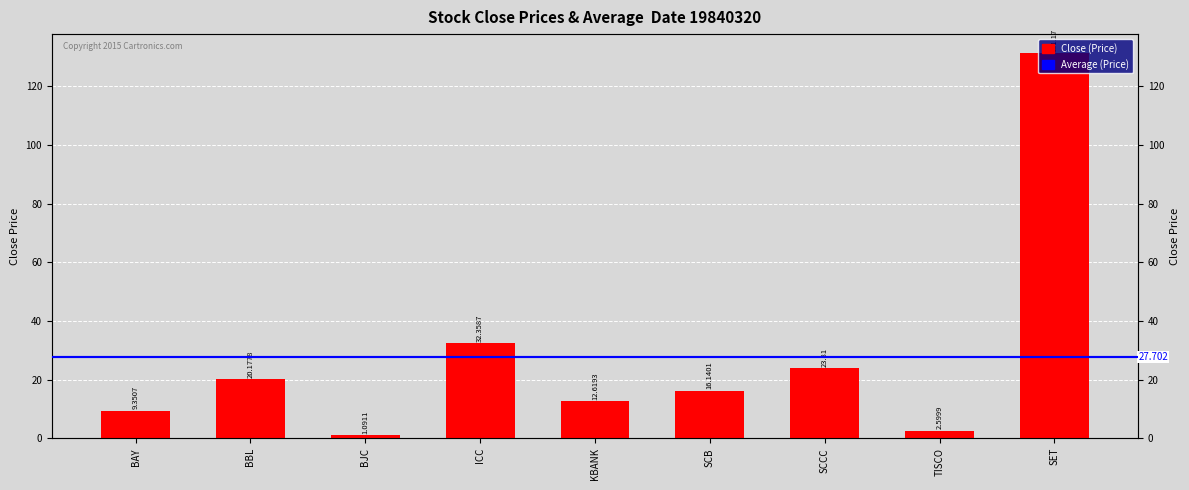

List the labels in order of value, smallest first.

BJC, TISCO, BAY, KBANK, SCB, BBL, SCCC, ICC, SET